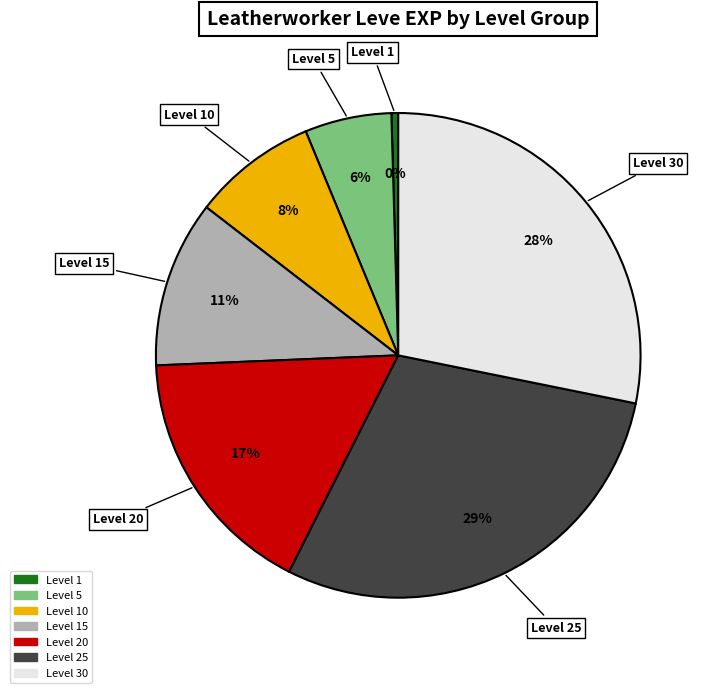

To the nearest percent, what is the average slice percentage?

14%